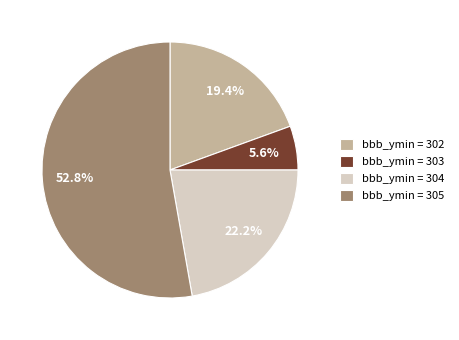

To the nearest percent, what is the average slice percentage?

25%